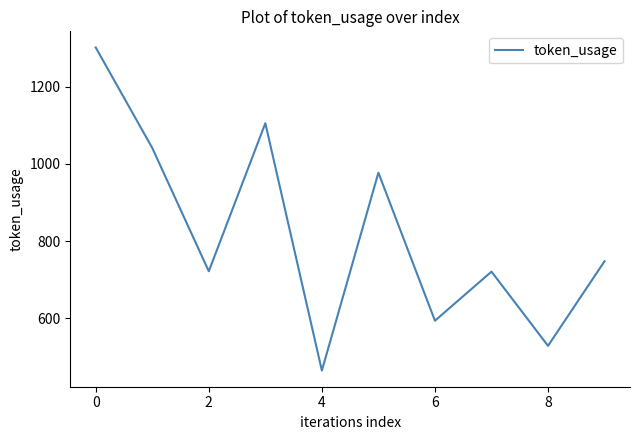

What is the greatest value displayed?

1301